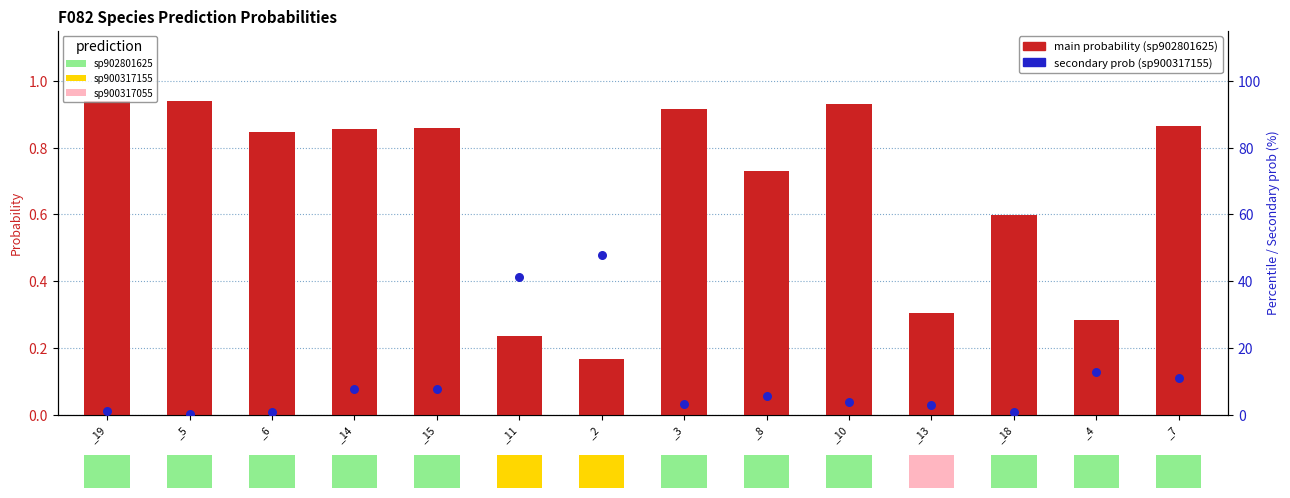

Which series reaches the minimum Y coordinate?

percentile (sp900317155)